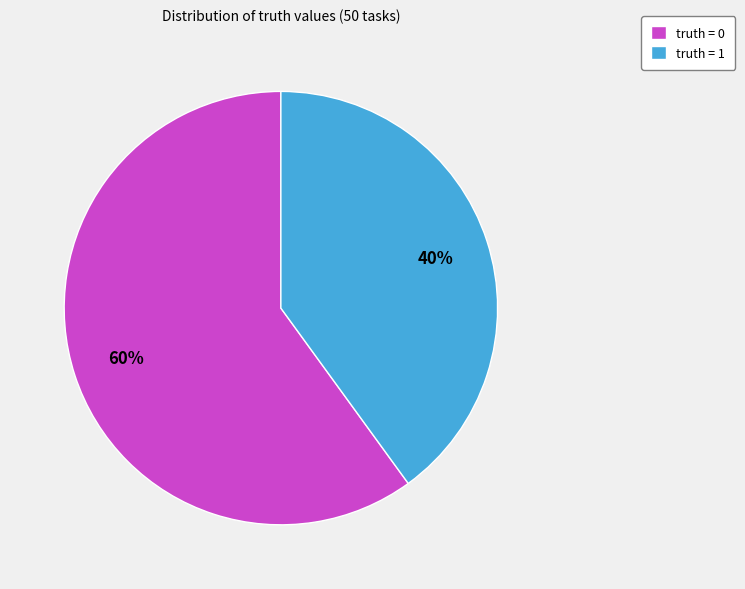

To the nearest percent, what percentage of the pie is truth = 0?

60%